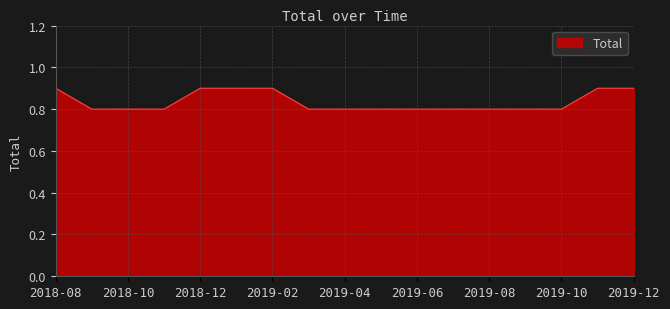

What is the greatest value displayed?

0.9